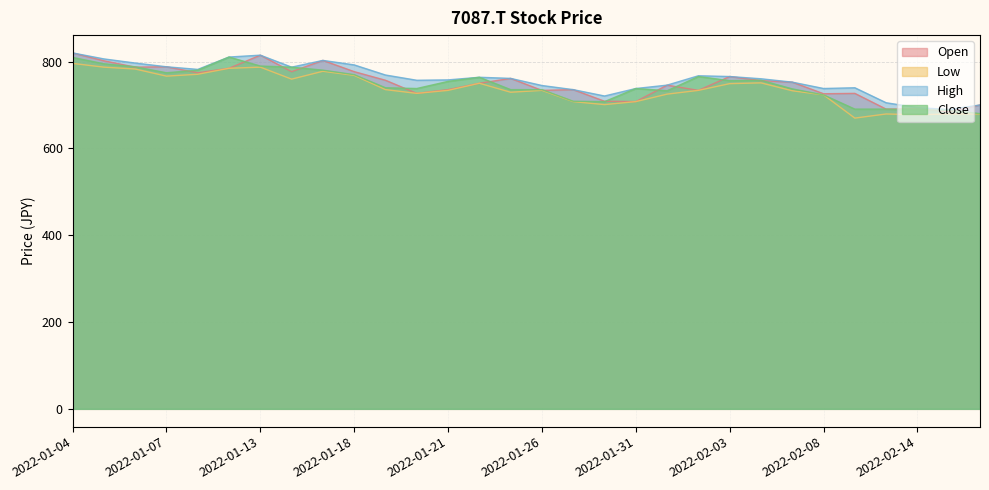

What is the label of the 9th point from the left?

2022-01-17